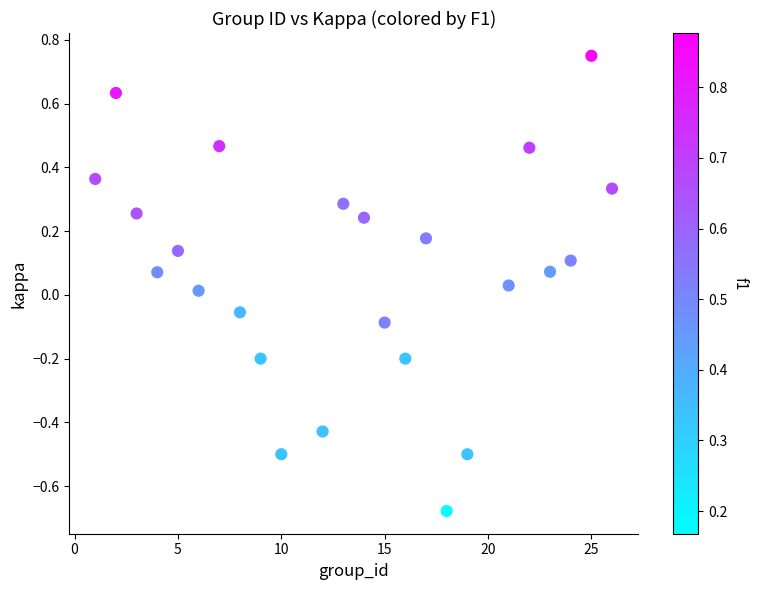

What is the range of X values (max minus min)?

25.0